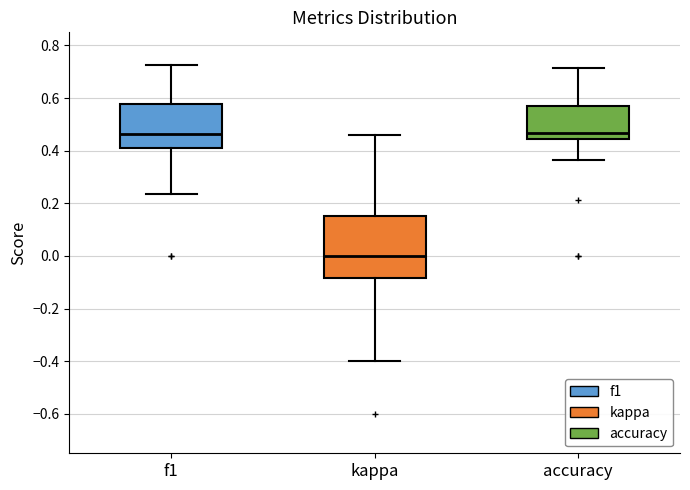

Reading left to right, read every box against the y-axis: the position of its median line, the range the box covers, and the ends of its whiskers. The values are not printed on the chart, so give them approximately, as read against the axis.

f1: median 0.46, box 0.42 to 0.58, whiskers 0.24 to 0.72
kappa: median 0.00, box -0.08 to 0.16, whiskers -0.40 to 0.46
accuracy: median 0.46, box 0.44 to 0.58, whiskers 0.36 to 0.72